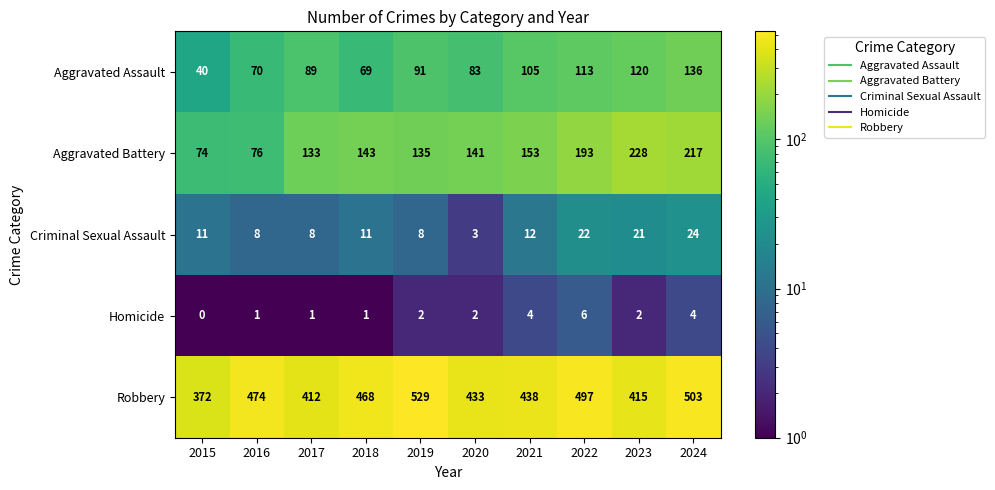

At which category is the sum across all series the highest?

2024